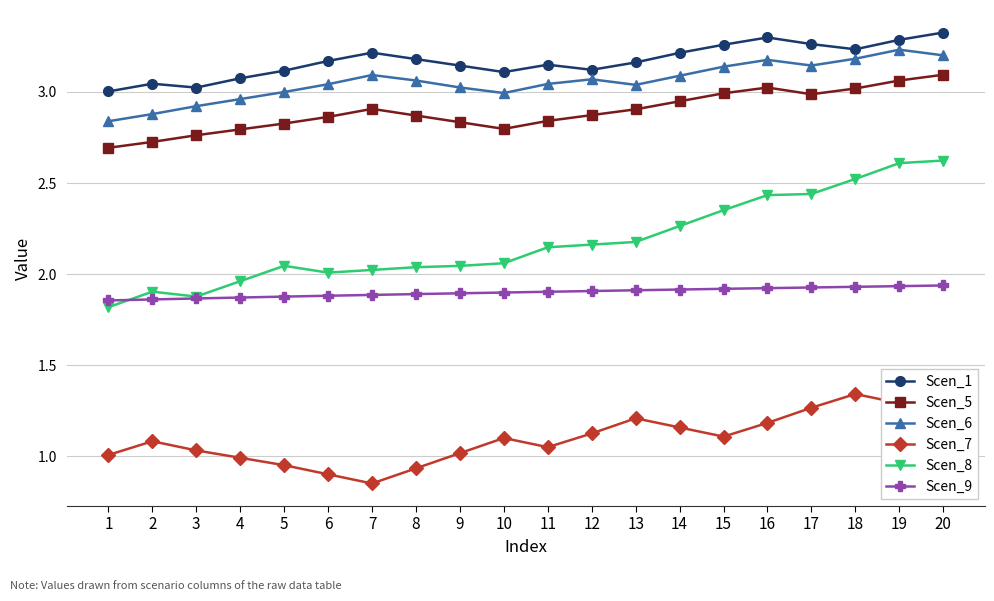

True or false: Scen_9 and Scen_7 cross at least once.

False